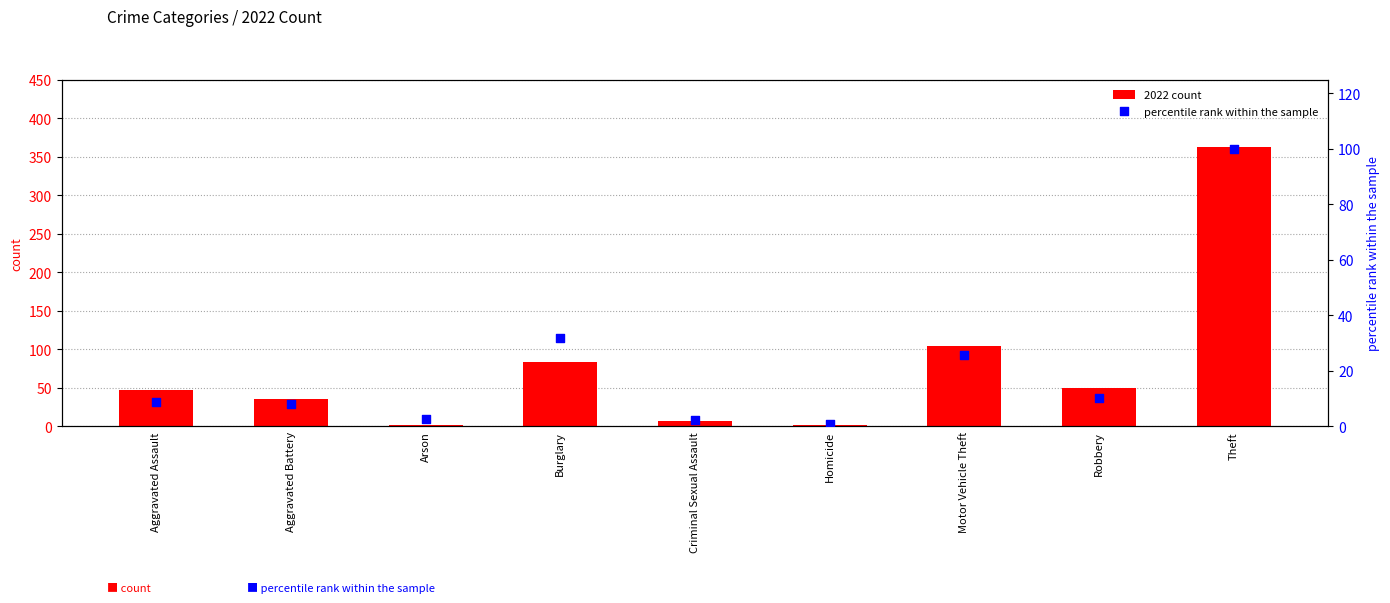

At which category is the sum across all series the highest?

Theft